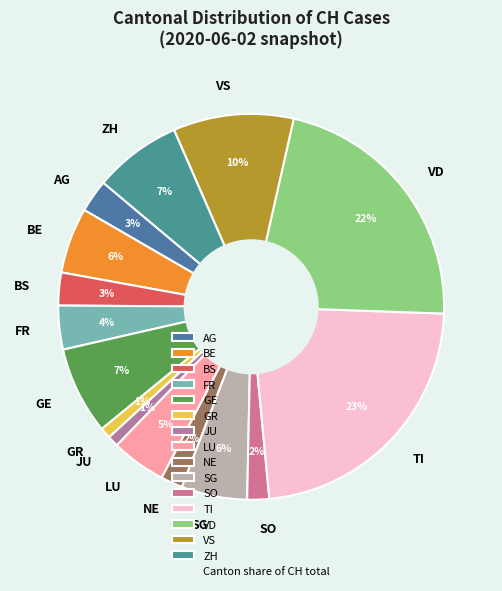

Is there any slice that represents more than half of the pie?

No